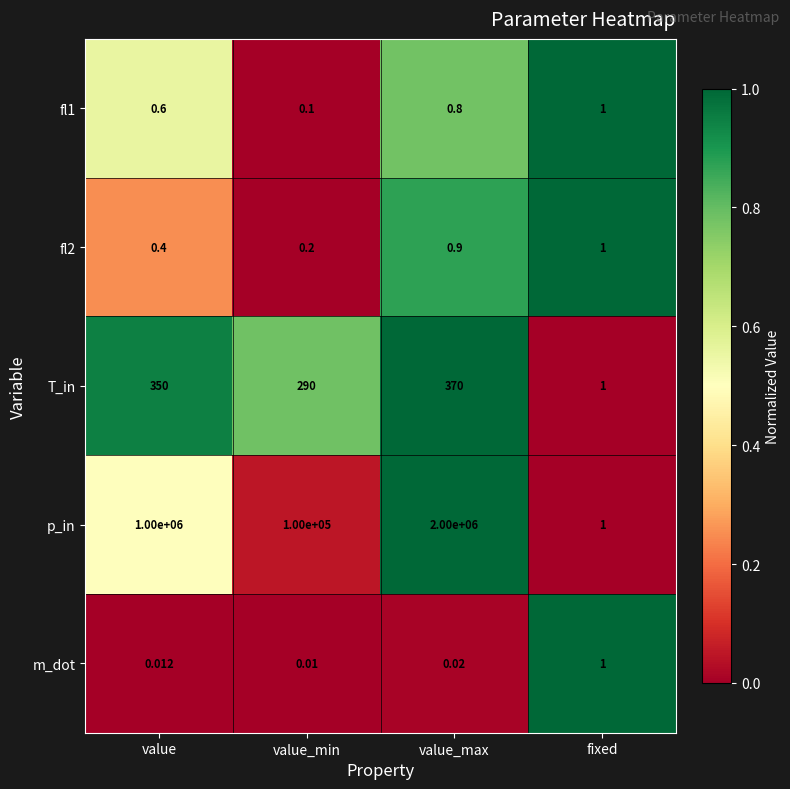

Where is fl1 nearest to the value 0?

value_min